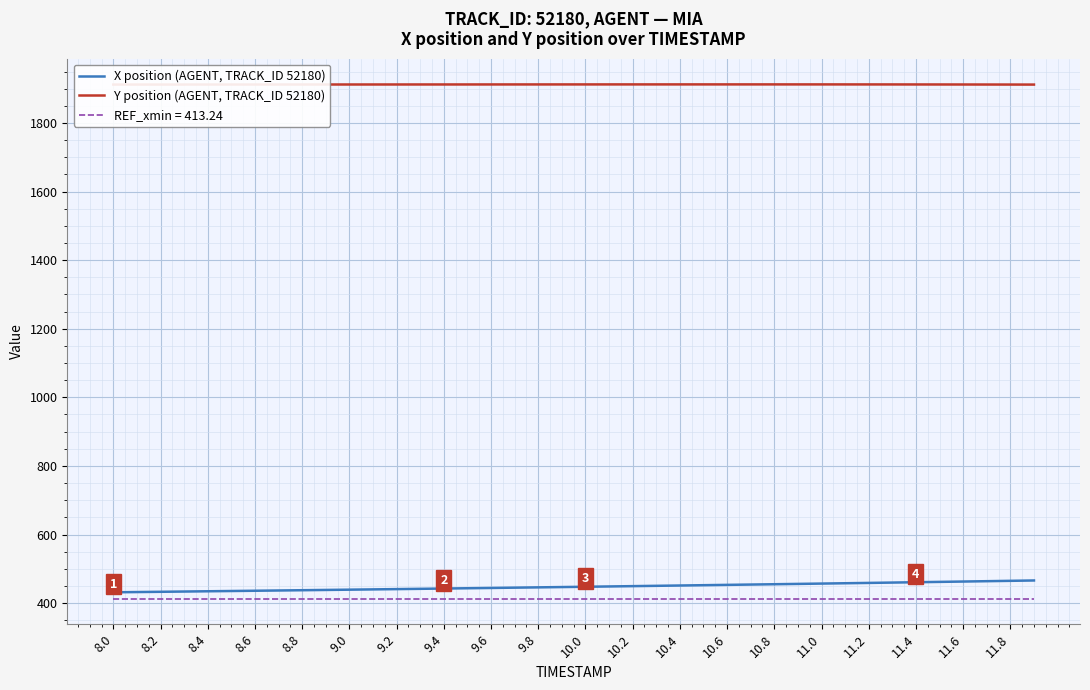

What is the sum of all Y position (AGENT, TRACK_ID 52180) values?

76491.3